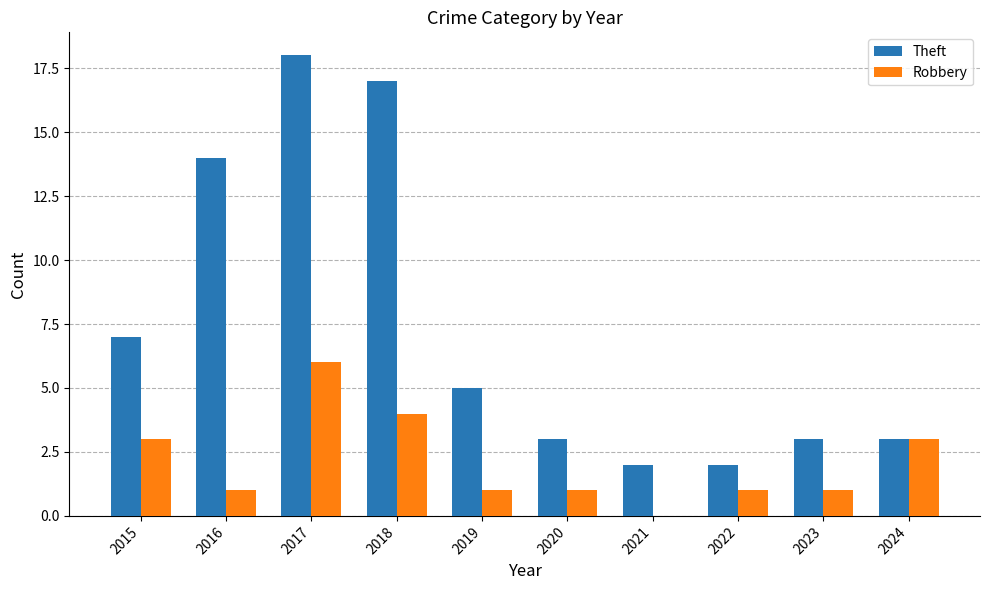

Reading right to left, what are all the values shown in this chart?

Theft: 2024=3	2023=3	2022=2	2021=2	2020=3	2019=5	2018=17	2017=18	2016=14	2015=7
Robbery: 2024=3	2023=1	2022=1	2021=0	2020=1	2019=1	2018=4	2017=6	2016=1	2015=3